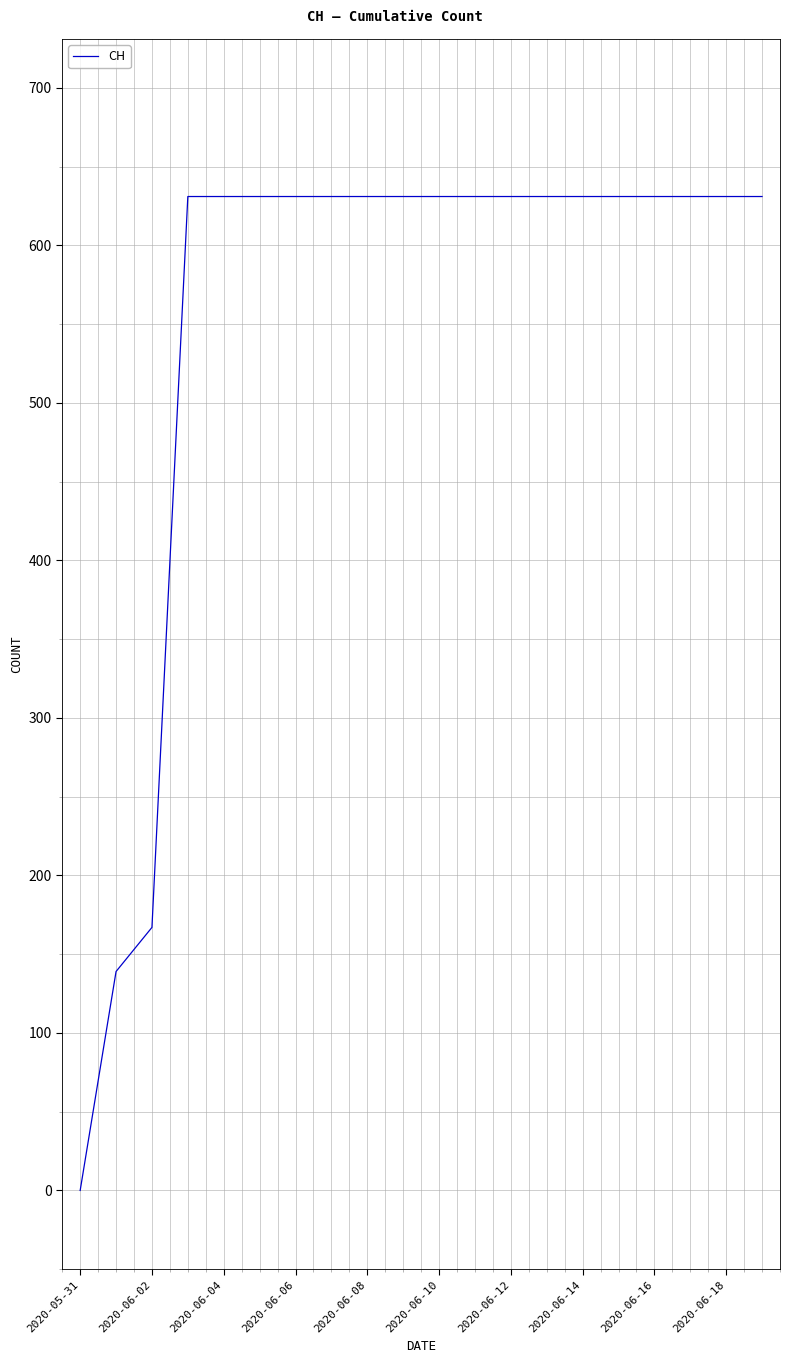

What is the average value?

552